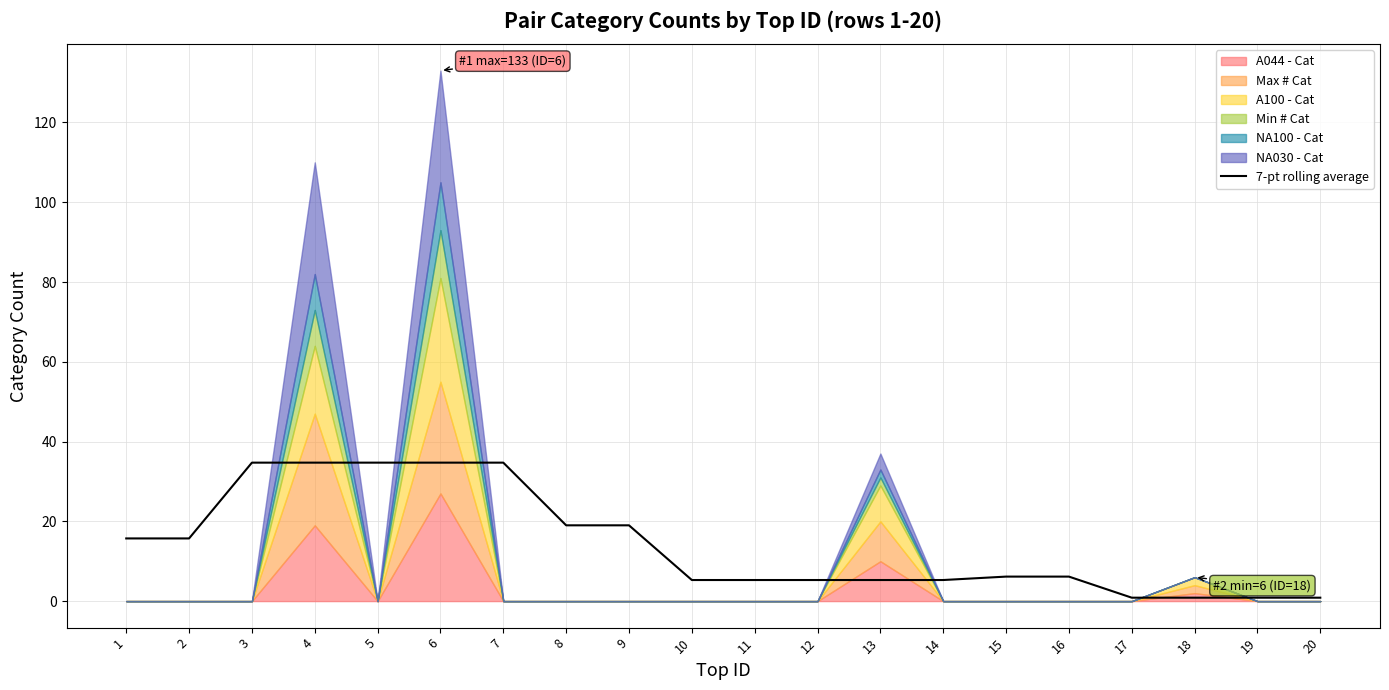

Reading left to right, list all the values displayed in this chart.

15.7	15.7	34.7	34.7	34.7	34.7	34.7	19.0	19.0	5.3	5.3	5.3	5.3	5.3	6.1	6.1	0.9	0.9	0.9	0.9